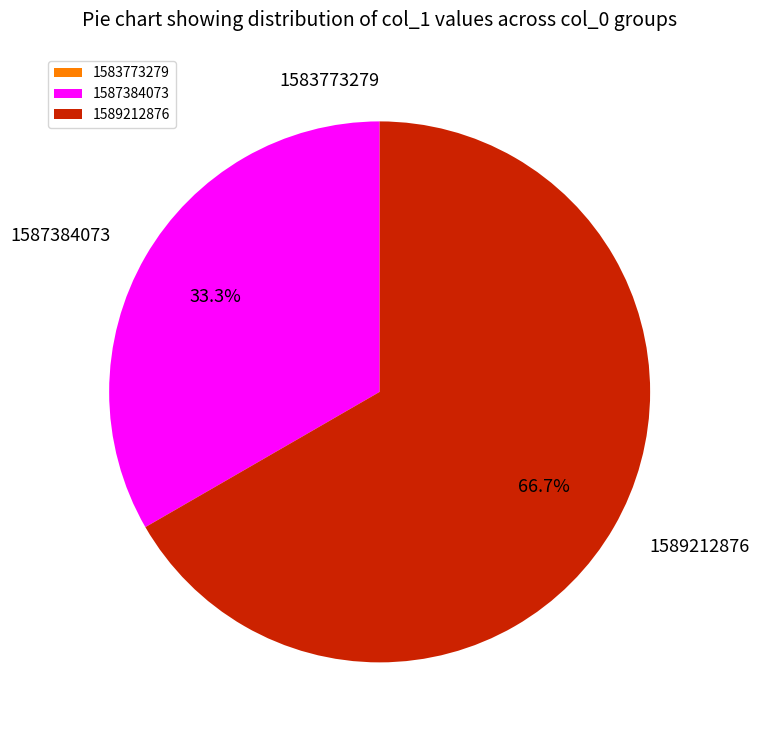

The 1589212876 slice represents 67% of the pie. True or false?

True